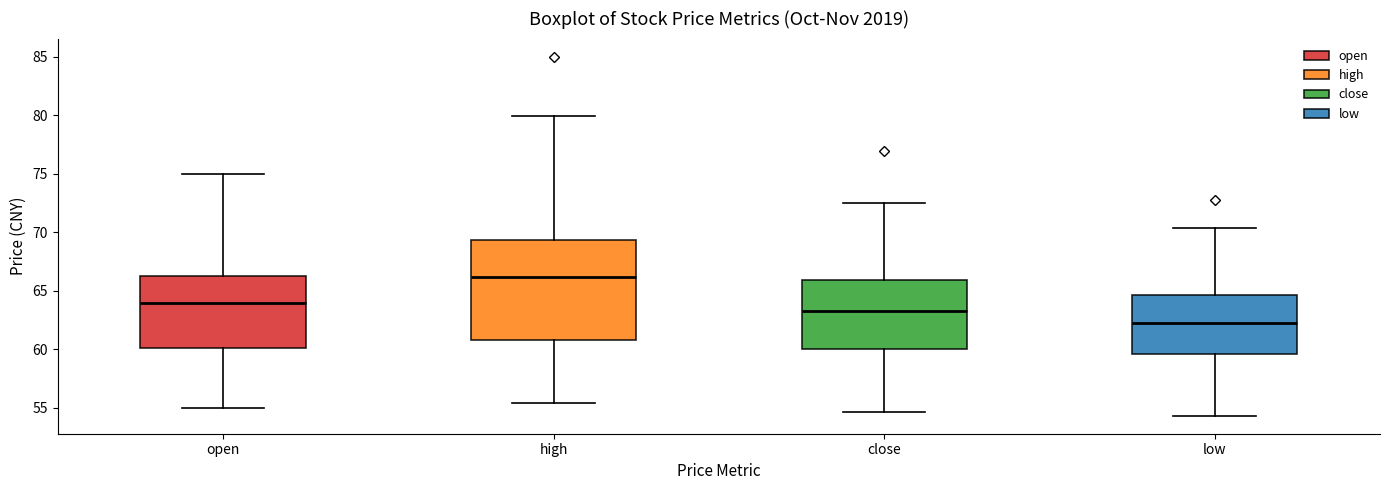

Reading left to right, transcribe this box plot: for each box, give where its median line is, the range the box spans, and where its two whiskers end, as read against the y-axis. The values are not printed on the chart, so give them approximately, as read against the axis.

open: median 64.0, box 60.0 to 66.5, whiskers 55.0 to 75.0
high: median 66.0, box 61.0 to 69.5, whiskers 55.5 to 80.0
close: median 63.0, box 60.0 to 66.0, whiskers 54.5 to 72.5
low: median 62.5, box 59.5 to 64.5, whiskers 54.5 to 70.5